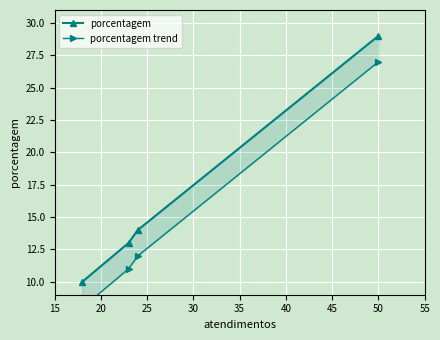

What is the greatest value displayed?

29